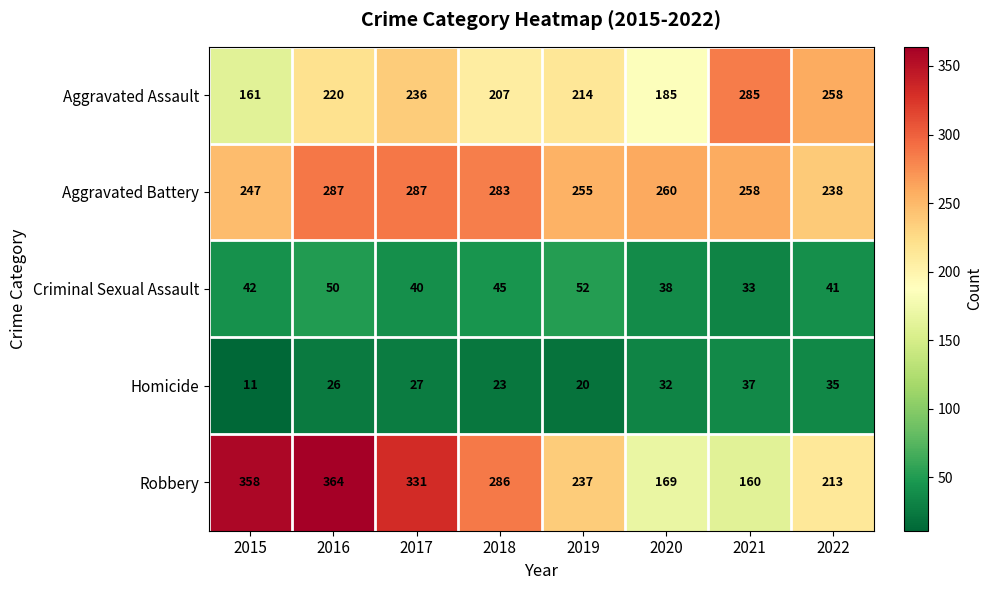

What is the spread (max minus min) of values at 2019?

235